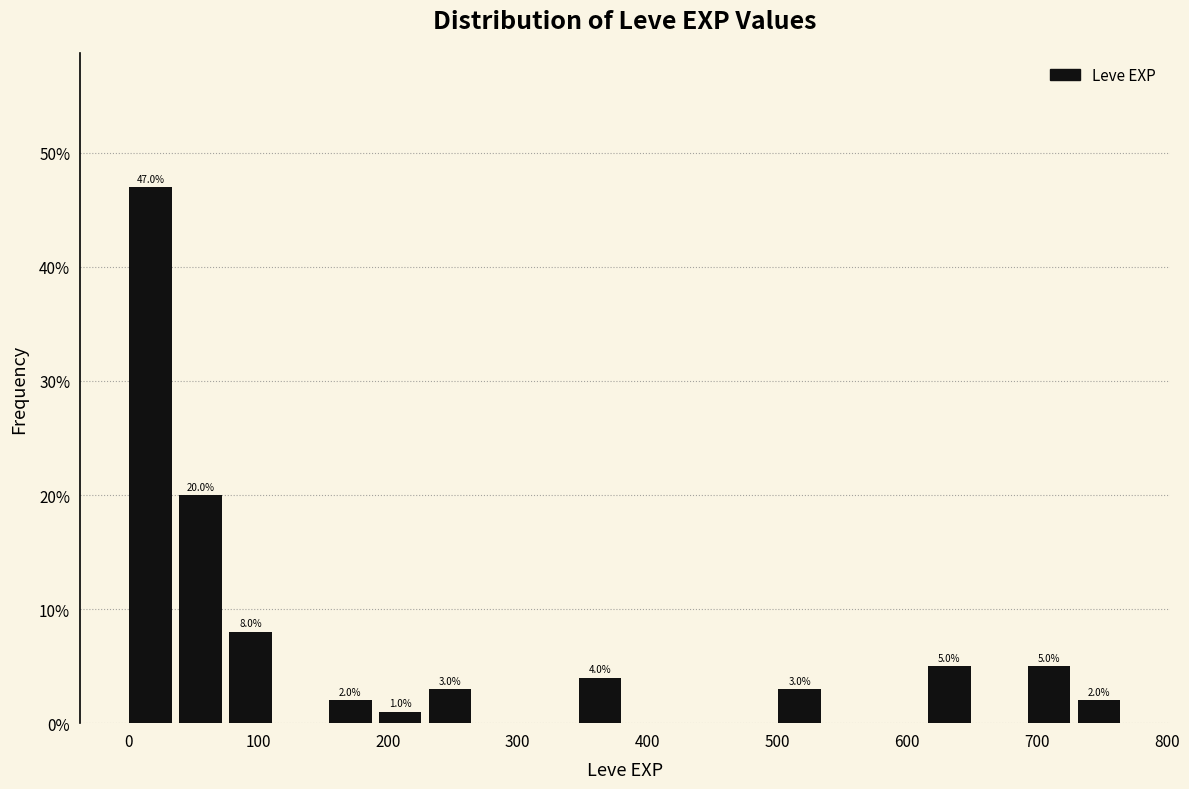

Around what value on the x-axis is the tallest bar? Give the approximate position of its centre, as read against the axis.

20